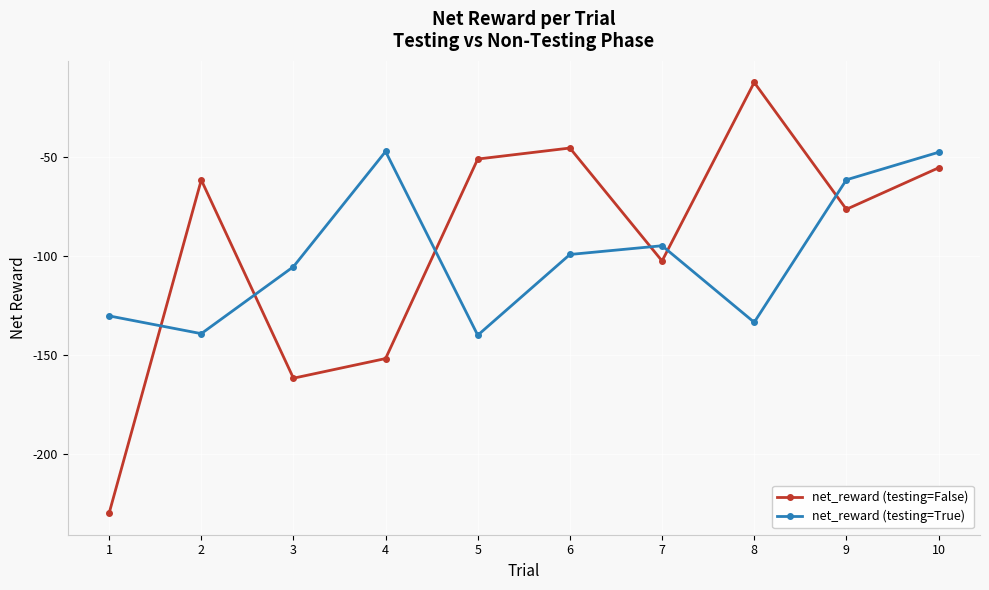

What is the difference between the second highest and second lowest values in the net_reward (testing=True) series?

91.5